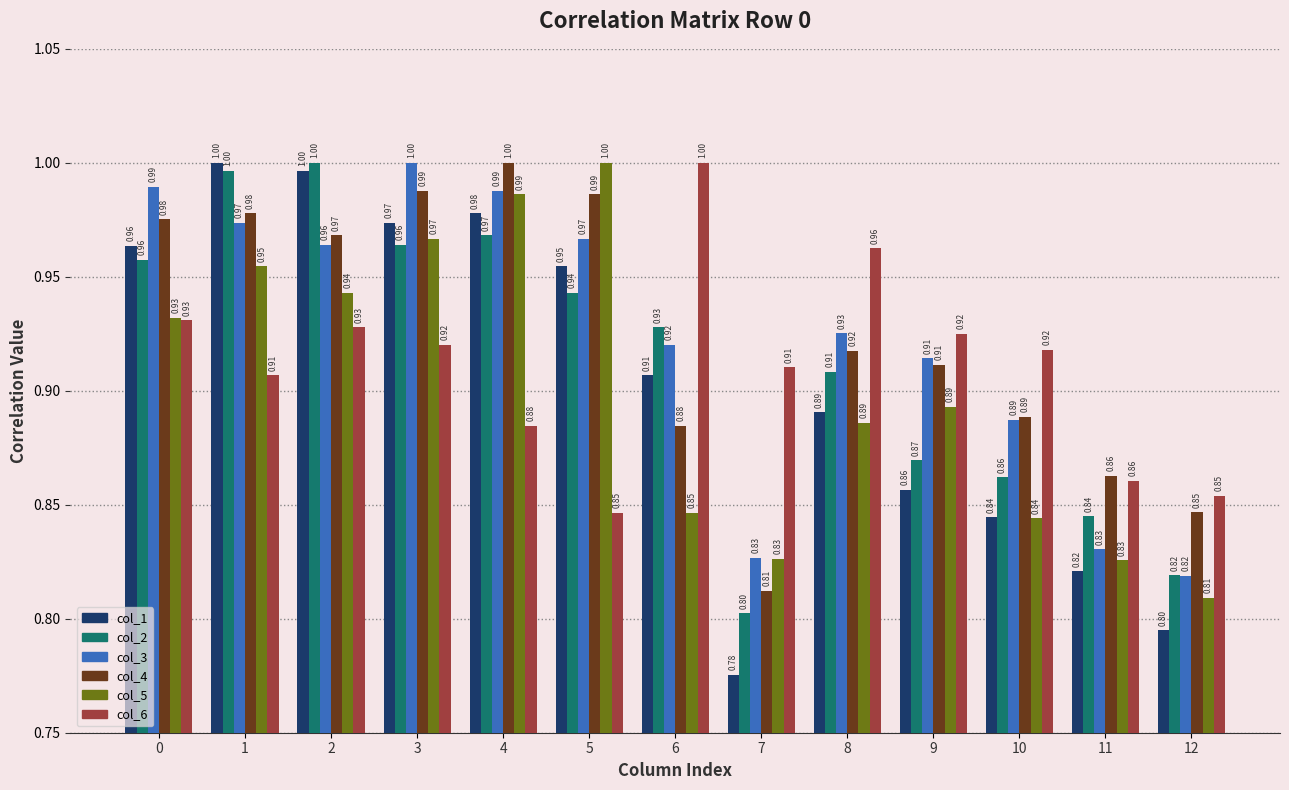

The col_2 series shows 0.3 at 2. True or false?

False